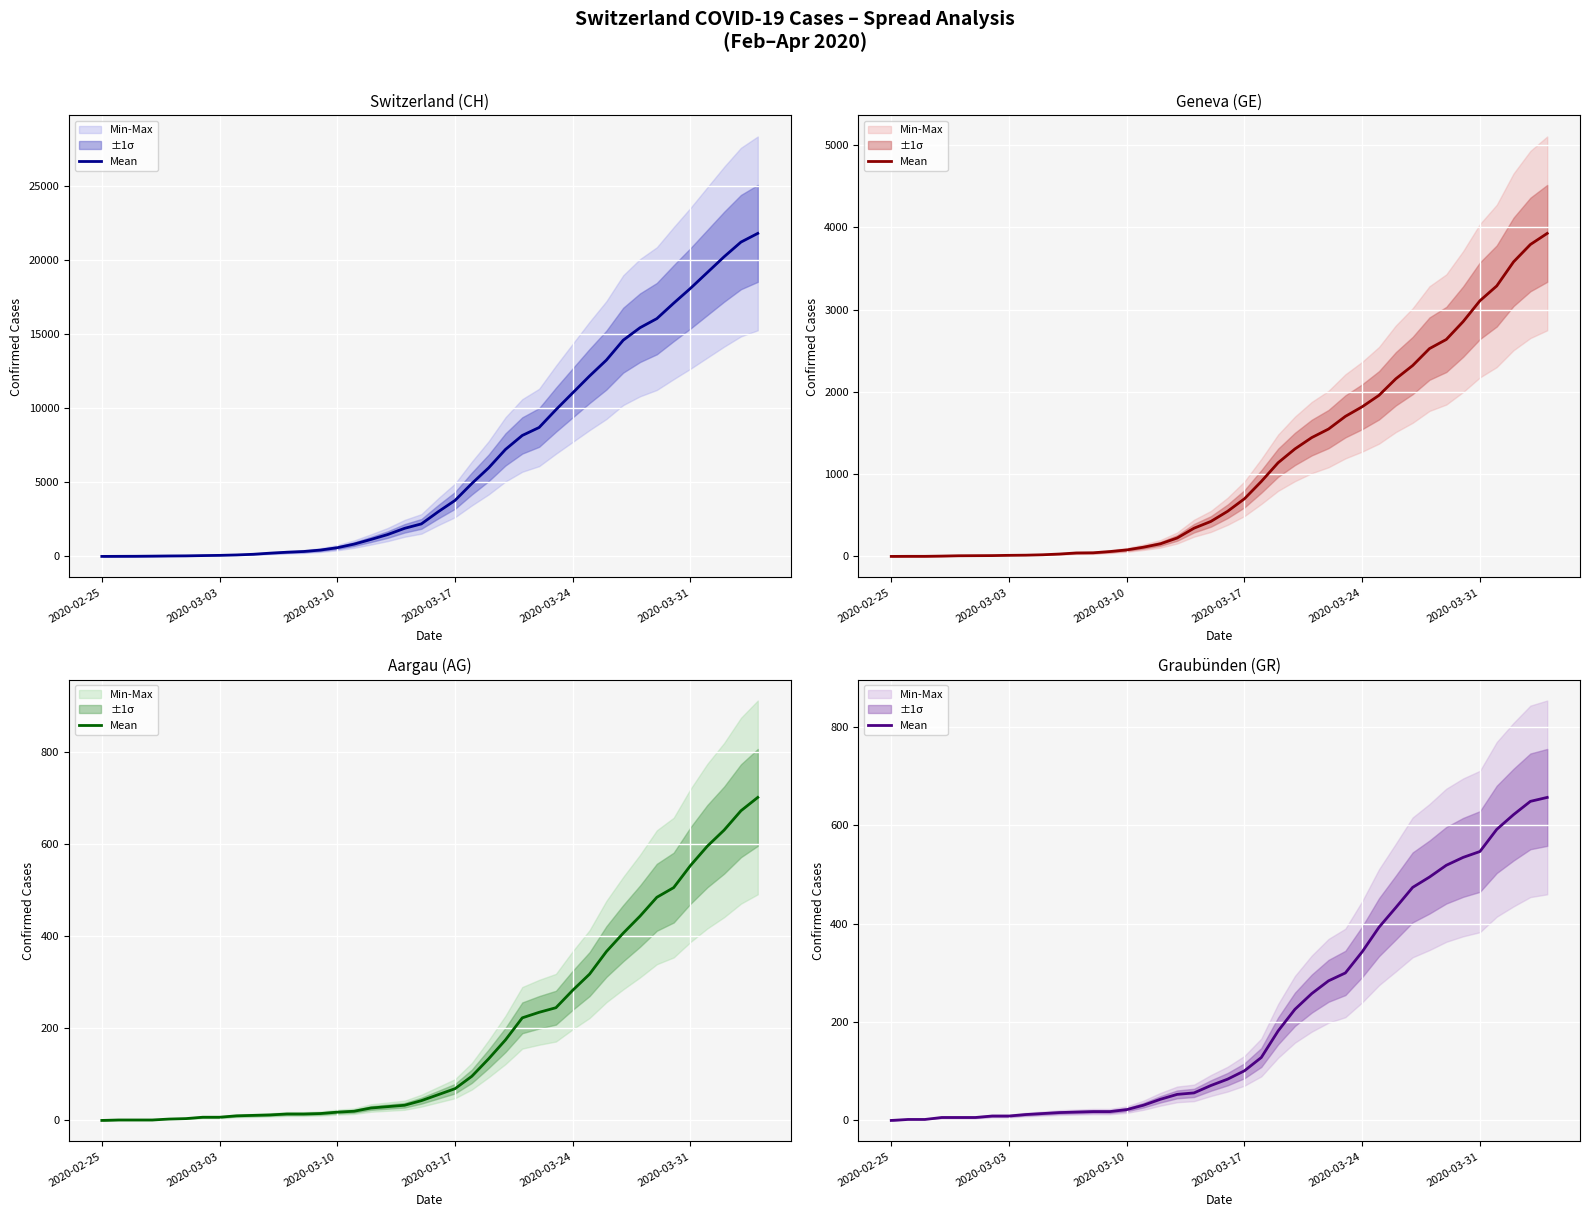

Does the chart display data point markers on the line(s)?

No